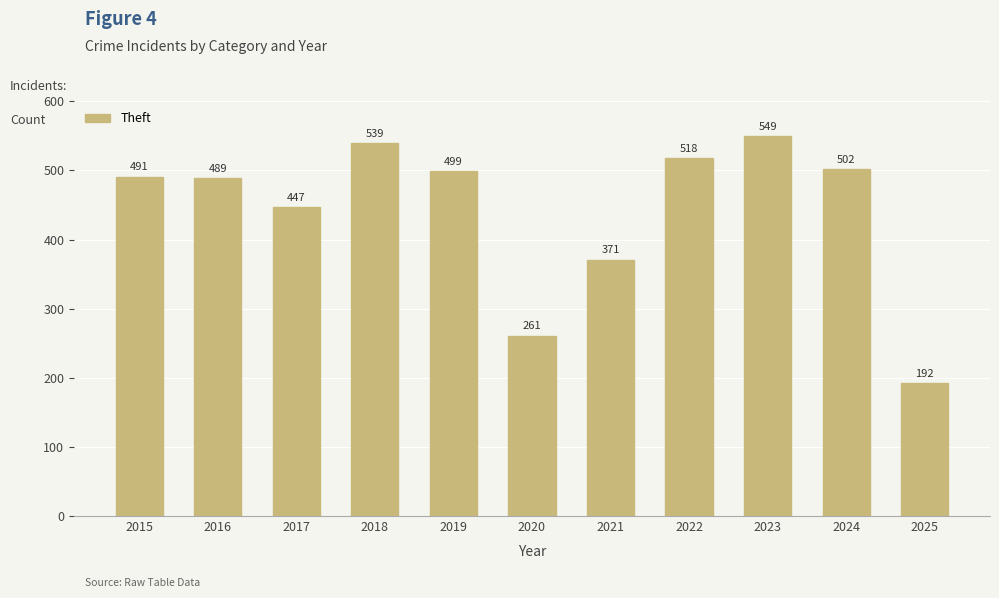

How many series are shown in this chart?

1